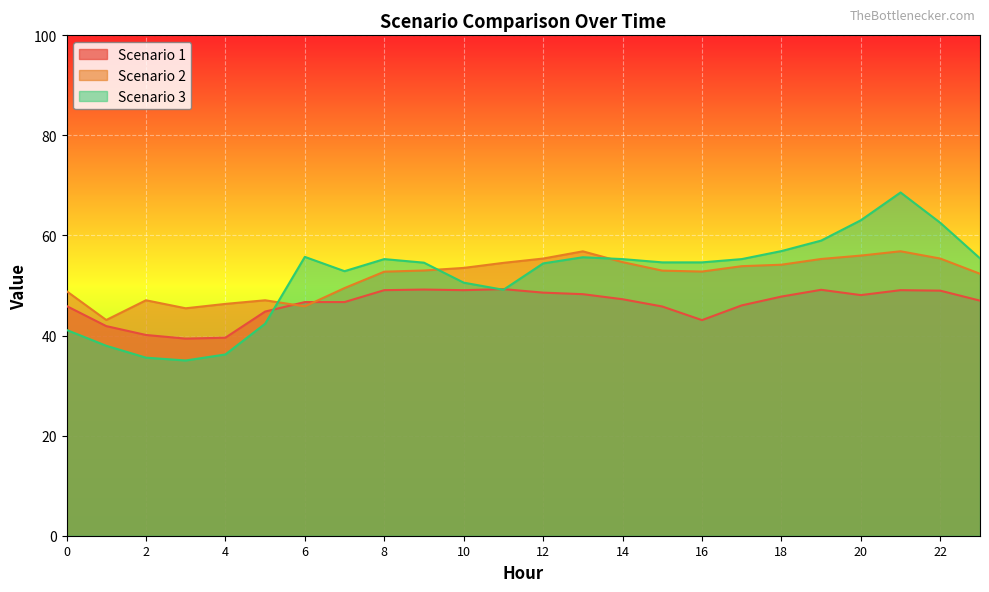

Is the value of Scenario 2 at 4 greater than the value of Scenario 3 at 8?

No